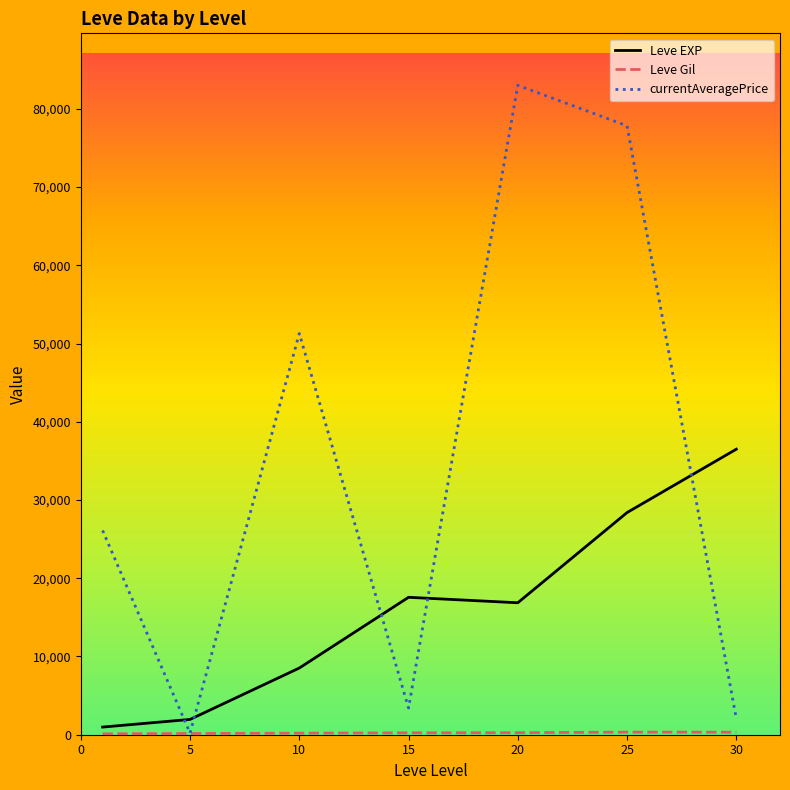

What is the maximum value for Leve EXP?

36492.5